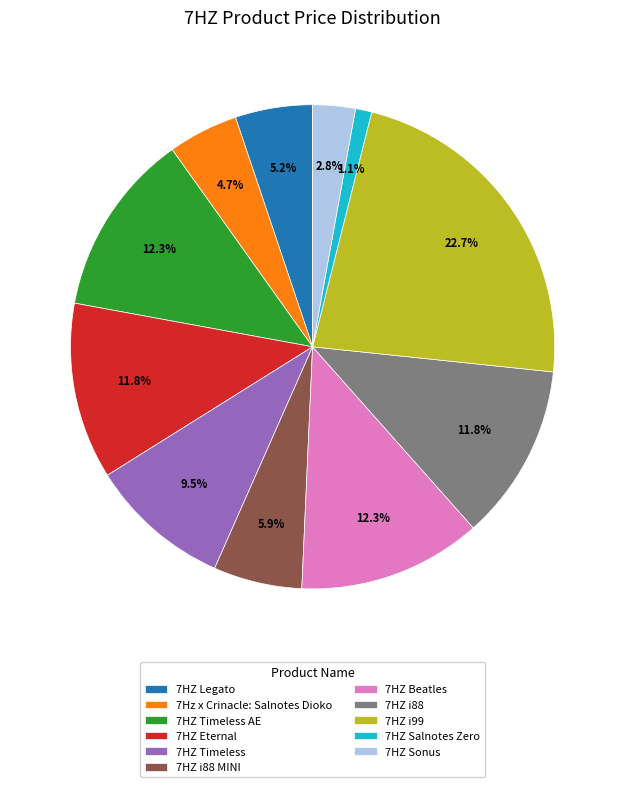

Which has a higher value, 7HZ Beatles or 7HZ Legato?

7HZ Beatles